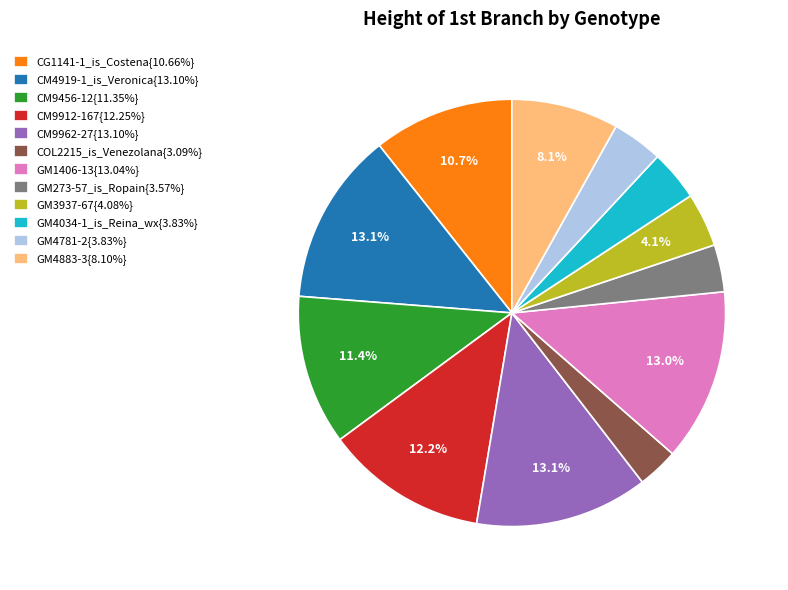

Approximately how many times larger is the value at GM3937-67{4.08%} compared to CM4919-1_is_Veronica{13.10%}?

0.3